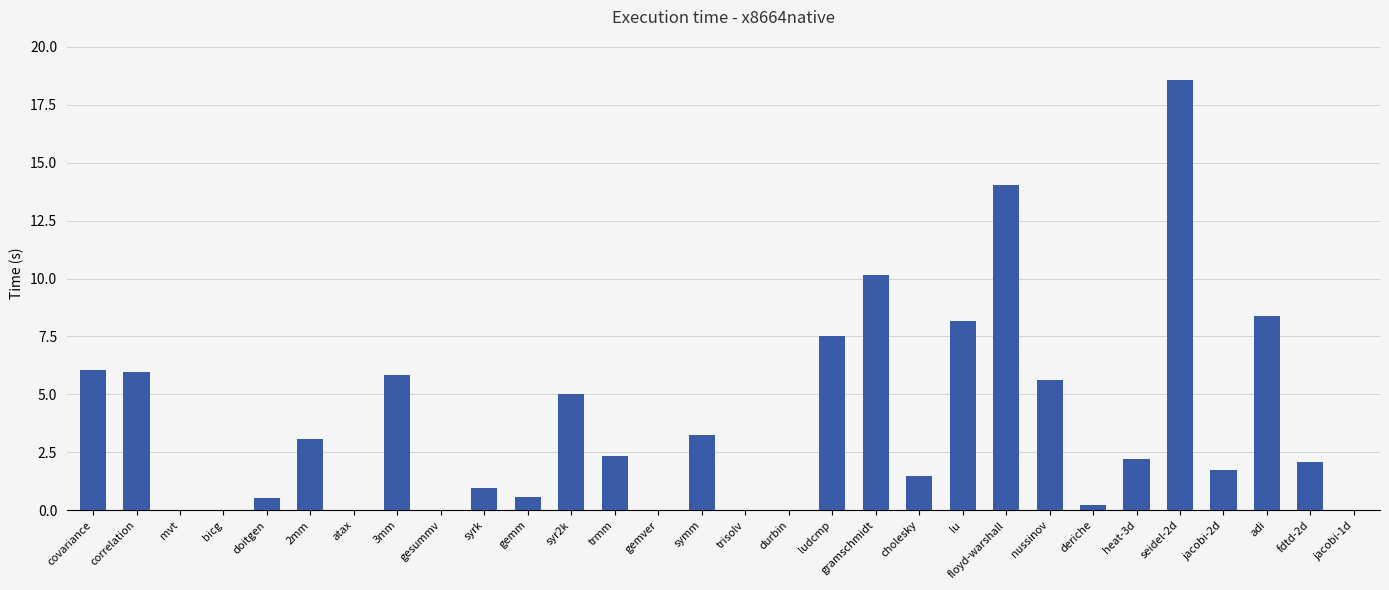

What is the greatest value displayed?

18.6